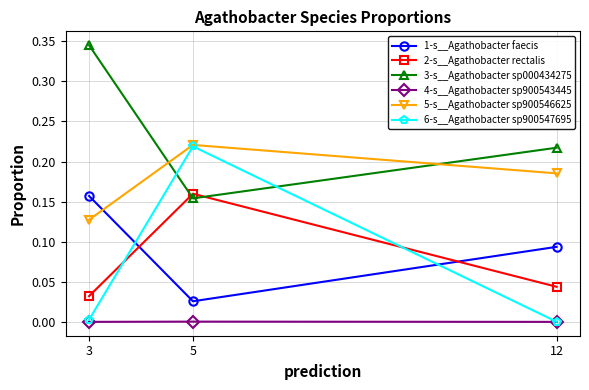

Which series has the largest total across all categories?

3-s__Agathobacter sp000434275